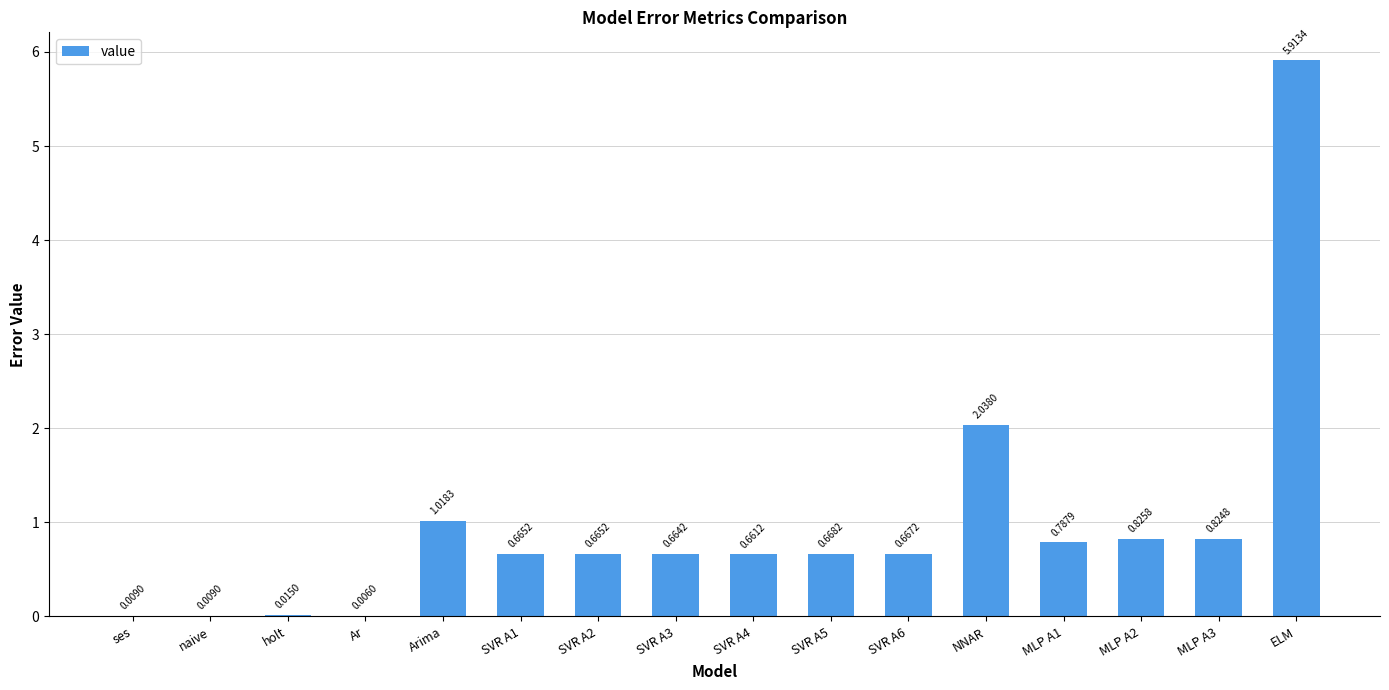

At which label is the value closest to 2?

NNAR